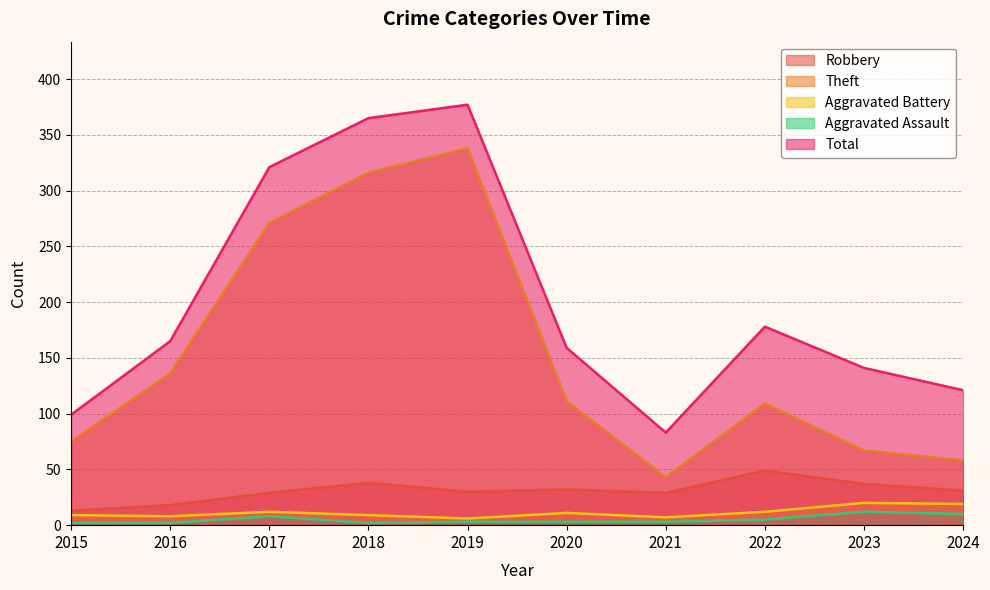

Reading right to left, transcribe all the data shown in this chart.

Robbery: 2024=31	2023=37	2022=49	2021=29	2020=32	2019=30	2018=38	2017=29	2016=18	2015=13
Theft: 2024=58	2023=67	2022=109	2021=43	2020=111	2019=338	2018=316	2017=271	2016=136	2015=75
Aggravated Battery: 2024=19	2023=20	2022=12	2021=7	2020=11	2019=6	2018=9	2017=12	2016=8	2015=9
Aggravated Assault: 2024=10	2023=12	2022=5	2021=3	2020=3	2019=3	2018=2	2017=8	2016=2	2015=2
Total: 2024=121	2023=141	2022=178	2021=83	2020=159	2019=377	2018=365	2017=321	2016=165	2015=99